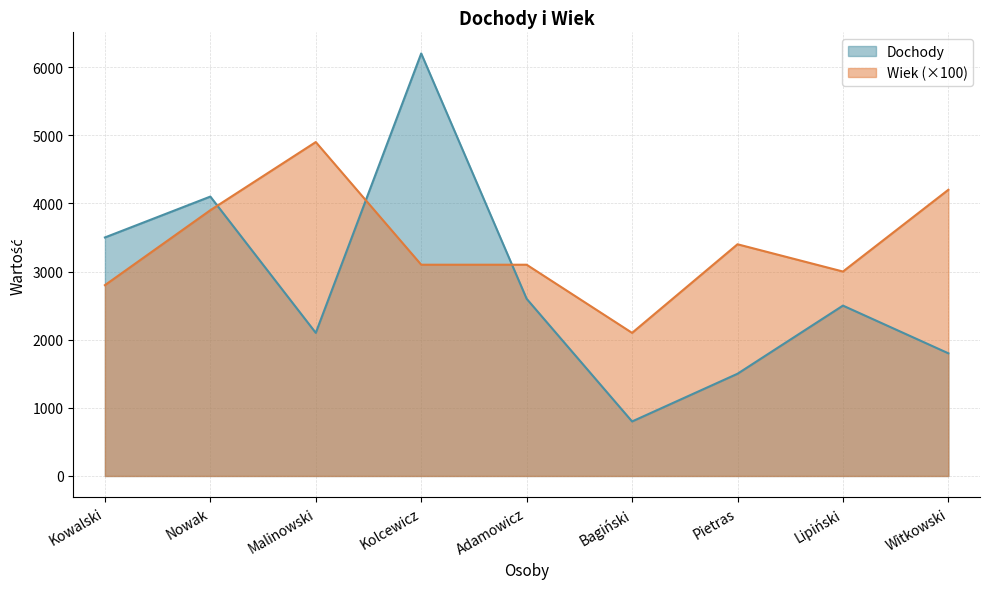

Read the Dochody value at Pietras, to the nearest 10.

1500